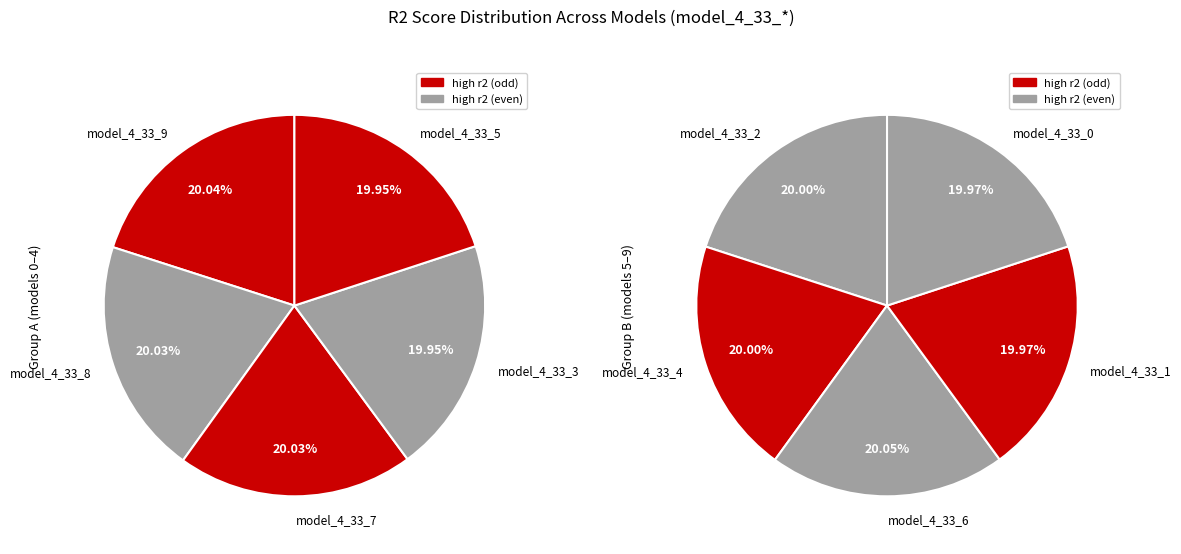

How many slices are in this pie chart?

10